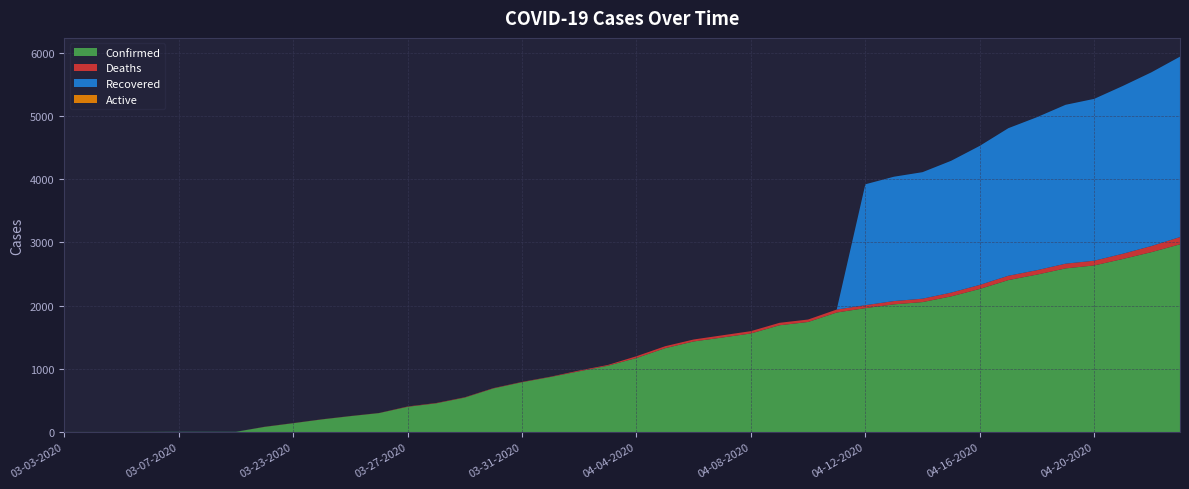

Reading left to right, transcribe all the data shown in this chart.

Confirmed: 03-03-2020=1	03-04-2020=1	03-05-2020=1	03-06-2020=2	03-07-2020=3	03-08-2020=3	03-09-2020=3	03-22-2020=81	03-23-2020=139	03-24-2020=199	03-25-2020=251	03-26-2020=299	03-27-2020=399	03-28-2020=454	03-29-2020=545	03-30-2020=690	03-31-2020=788	04-01-2020=871	04-02-2020=961	04-03-2020=1049	04-04-2020=1171	04-05-2020=1326	04-06-2020=1433	04-07-2020=1495	04-08-2020=1559	04-09-2020=1689	04-10-2020=1741	04-11-2020=1891	04-12-2020=1960	04-13-2020=2020	04-14-2020=2056	04-15-2020=2146	04-16-2020=2264	04-17-2020=2404	04-18-2020=2491	04-19-2020=2589	04-20-2020=2636	04-21-2020=2738	04-22-2020=2846	04-23-2020=2970
Deaths: 03-03-2020=0	03-04-2020=0	03-05-2020=0	03-06-2020=0	03-07-2020=0	03-08-2020=0	03-09-2020=0	03-22-2020=2	03-23-2020=2	03-24-2020=2	03-25-2020=2	03-26-2020=2	03-27-2020=5	03-28-2020=5	03-29-2020=5	03-30-2020=5	03-31-2020=5	04-01-2020=5	04-02-2020=12	04-03-2020=12	04-04-2020=28	04-05-2020=31	04-06-2020=31	04-07-2020=35	04-08-2020=37	04-09-2020=39	04-10-2020=39	04-11-2020=47	04-12-2020=47	04-13-2020=52	04-14-2020=54	04-15-2020=60	04-16-2020=64	04-17-2020=69	04-18-2020=70	04-19-2020=75	04-20-2020=75	04-21-2020=83	04-22-2020=97	04-23-2020=115
Recovered: 03-03-2020=0	03-04-2020=0	03-05-2020=0	03-06-2020=0	03-07-2020=1	03-08-2020=1	03-09-2020=1	03-22-2020=0	03-23-2020=0	03-24-2020=0	03-25-2020=0	03-26-2020=0	03-27-2020=0	03-28-2020=0	03-29-2020=0	03-30-2020=0	03-31-2020=0	04-01-2020=0	04-02-2020=0	04-03-2020=0	04-04-2020=0	04-05-2020=0	04-06-2020=0	04-07-2020=0	04-08-2020=0	04-09-2020=0	04-10-2020=0	04-11-2020=0	04-12-2020=1913	04-13-2020=1968	04-14-2020=2002	04-15-2020=2086	04-16-2020=2200	04-17-2020=2335	04-18-2020=2421	04-19-2020=2514	04-20-2020=2561	04-21-2020=2655	04-22-2020=2749	04-23-2020=2855
Active: 03-03-2020=0	03-04-2020=0	03-05-2020=0	03-06-2020=0	03-07-2020=0	03-08-2020=0	03-09-2020=0	03-22-2020=0	03-23-2020=0	03-24-2020=0	03-25-2020=0	03-26-2020=0	03-27-2020=0	03-28-2020=0	03-29-2020=0	03-30-2020=0	03-31-2020=0	04-01-2020=0	04-02-2020=0	04-03-2020=0	04-04-2020=0	04-05-2020=0	04-06-2020=0	04-07-2020=0	04-08-2020=0	04-09-2020=0	04-10-2020=0	04-11-2020=0	04-12-2020=0	04-13-2020=0	04-14-2020=0	04-15-2020=0	04-16-2020=0	04-17-2020=0	04-18-2020=0	04-19-2020=0	04-20-2020=0	04-21-2020=0	04-22-2020=0	04-23-2020=0